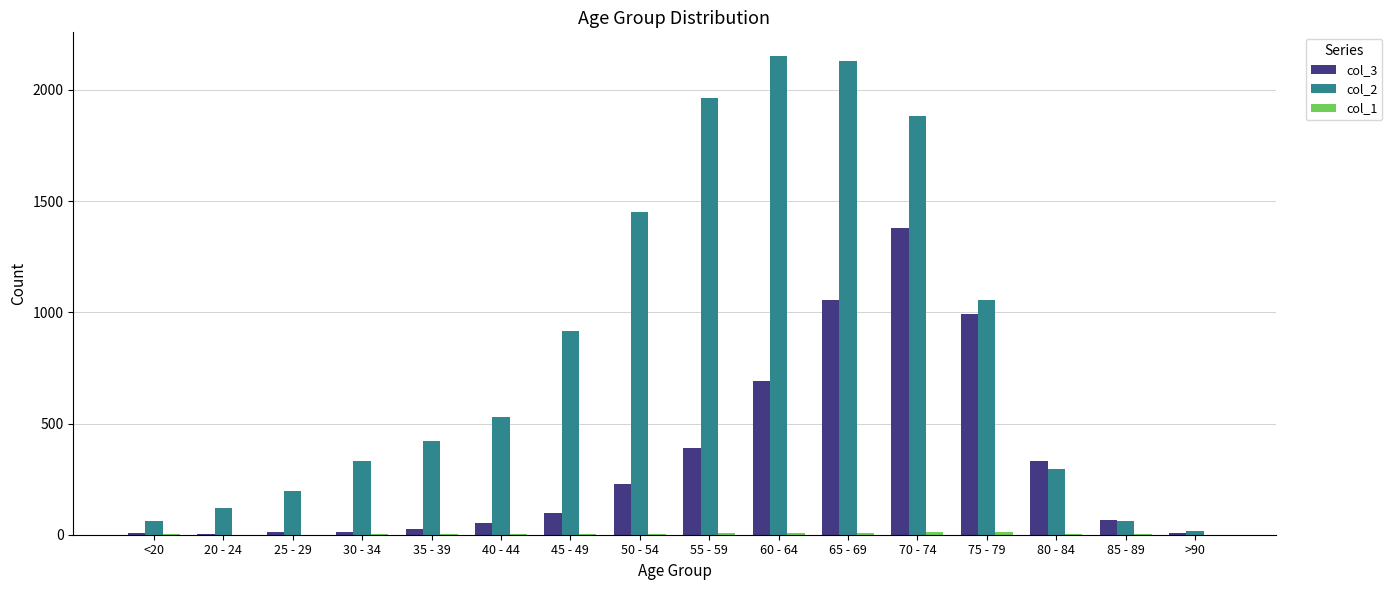

The value of col_2 at 50 - 54 is 1450. True or false?

True